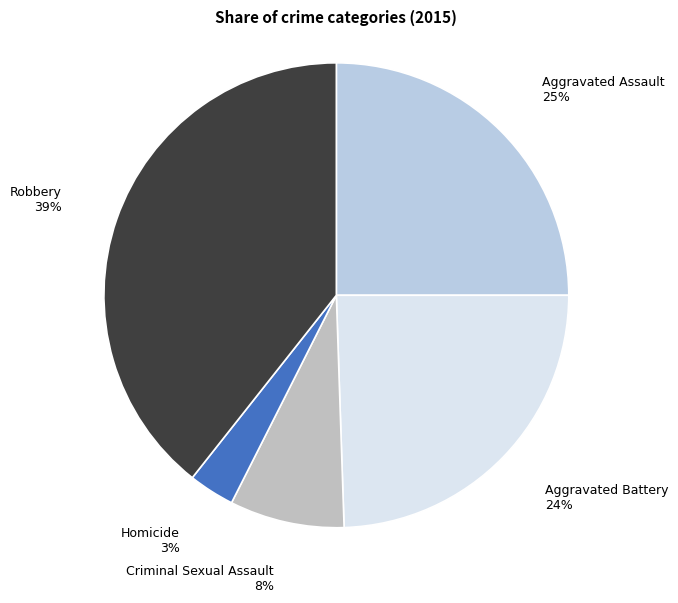

Which category has the biggest portion of the pie?

Robbery